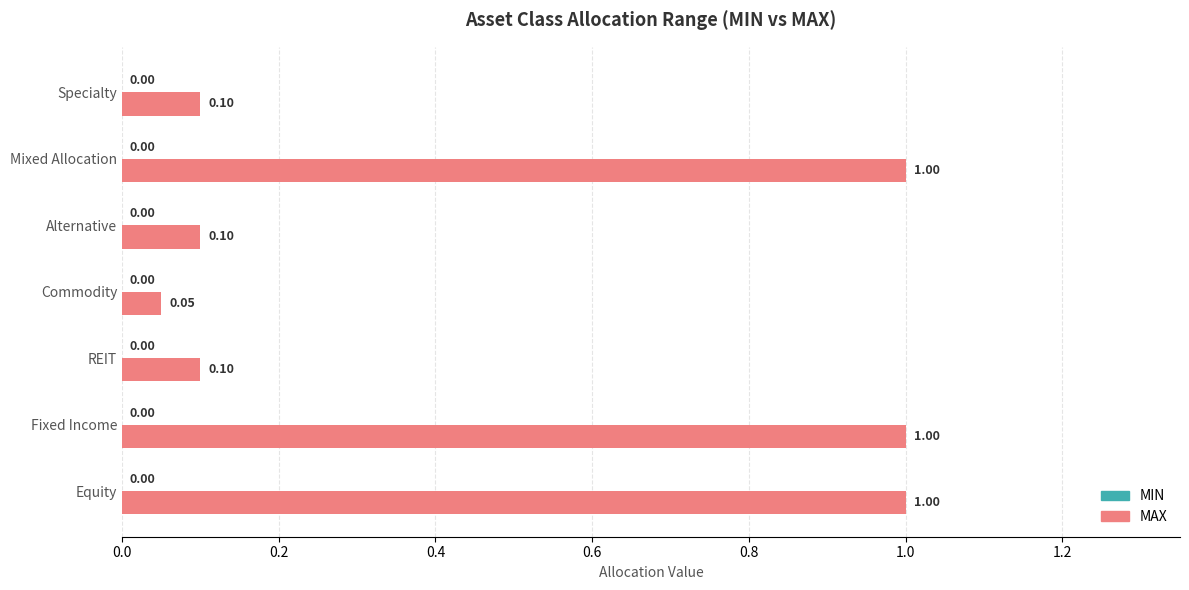

Are the bars horizontal?

Yes